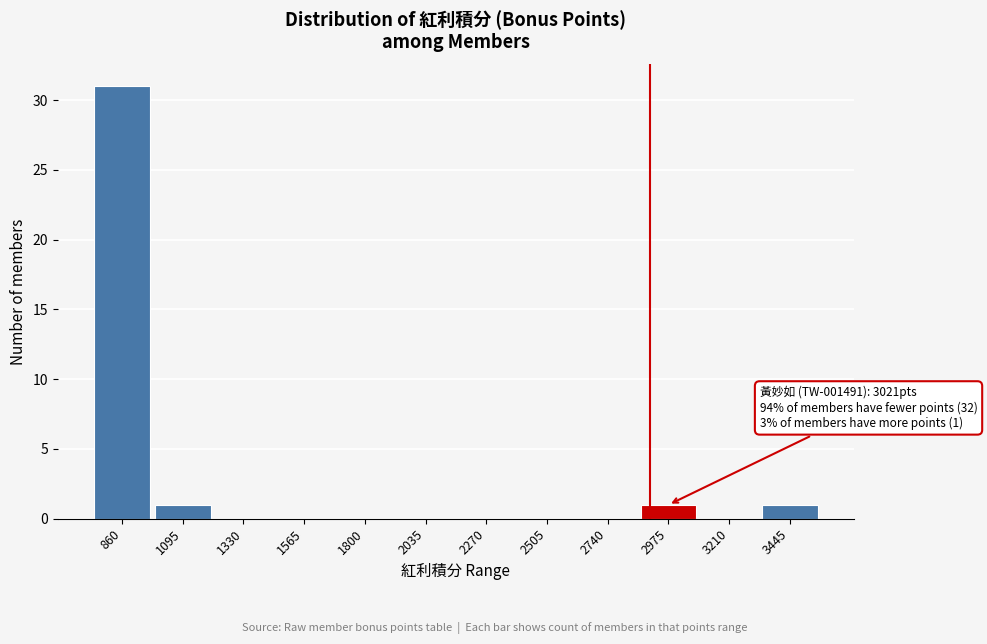

Reading left to right, transcribe all the data shown in this chart.

860=31	1095=1	1330=0	1565=0	1800=0	2035=0	2270=0	2505=0	2740=0	2975=1	3210=0	3445=1